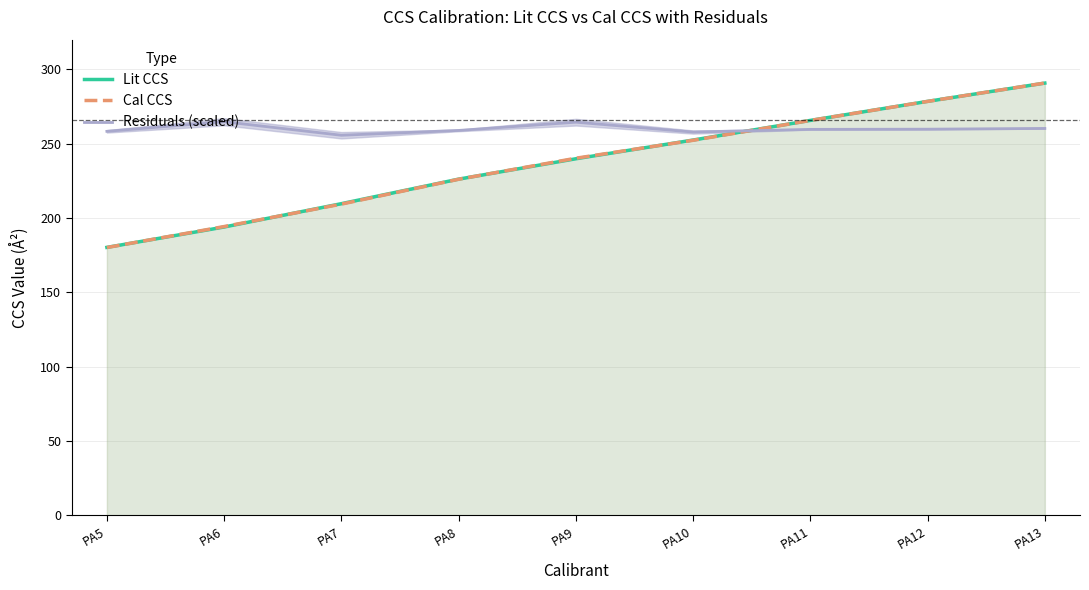

Is it true that Cal CCS equals 423.3 at PA10?

False